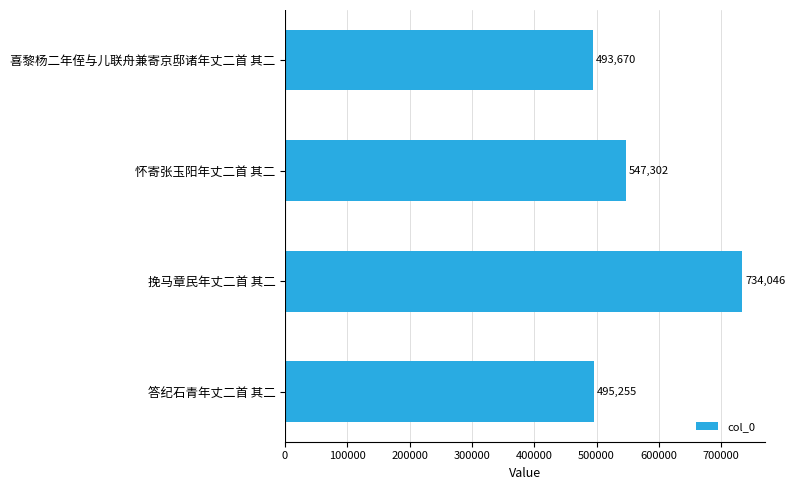

True or false: the data shows 734046 at 挽马章民年丈二首 其二.

True